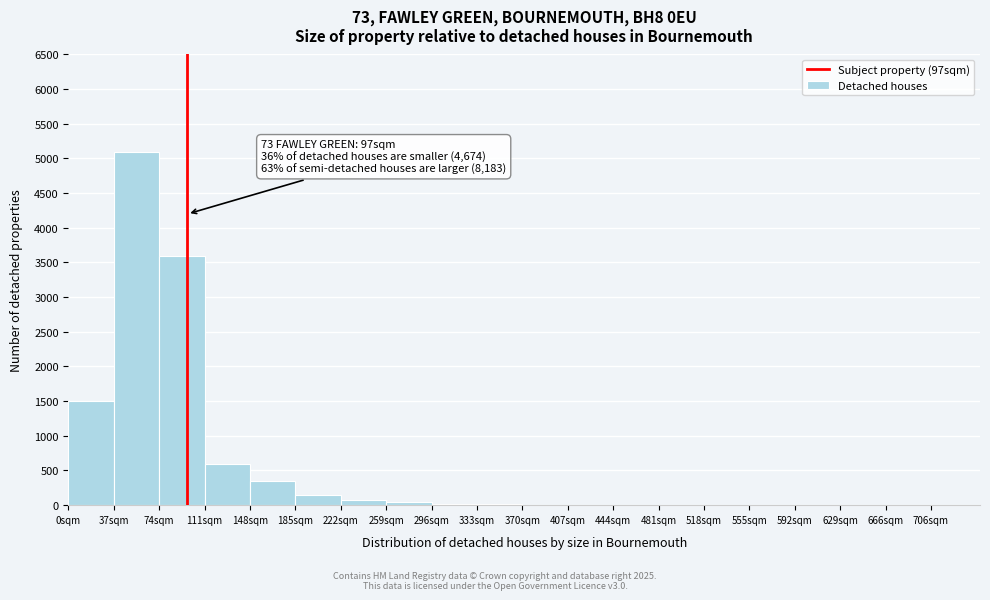

Which range on the x-axis has the tallest bar?

37 to 74